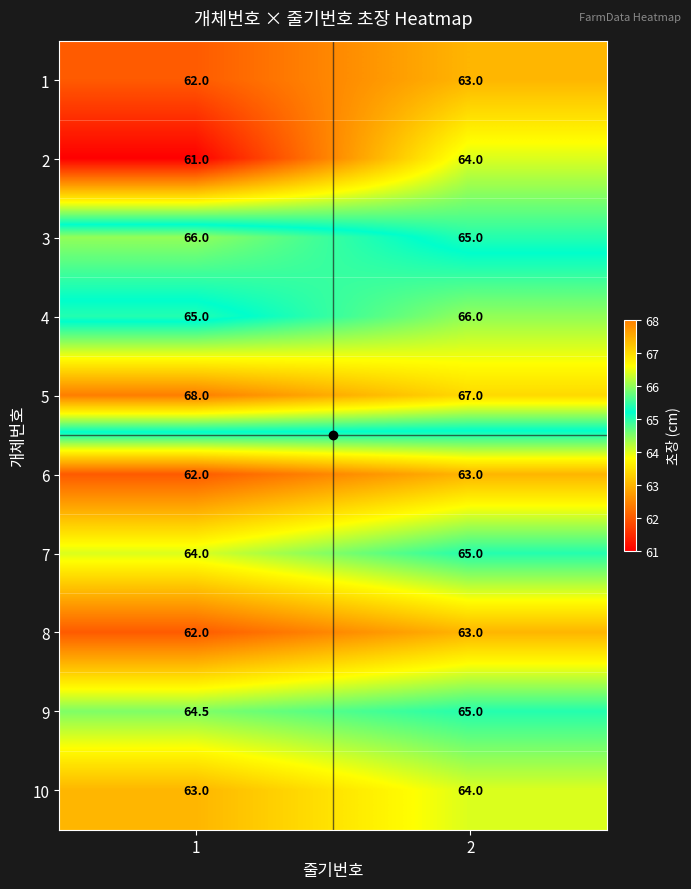

The value of 9 at 1 is 44.7. True or false?

False